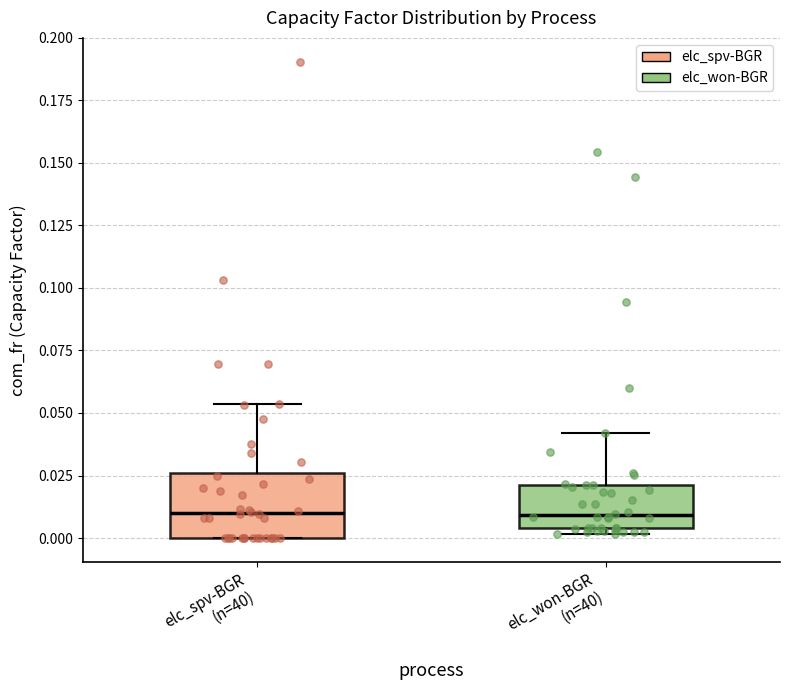

Where is the lower edge of the box for elc_won-BGR (n=40) on the y-axis? The values are not printed on the chart, so give them approximately, as read against the axis.

0.005